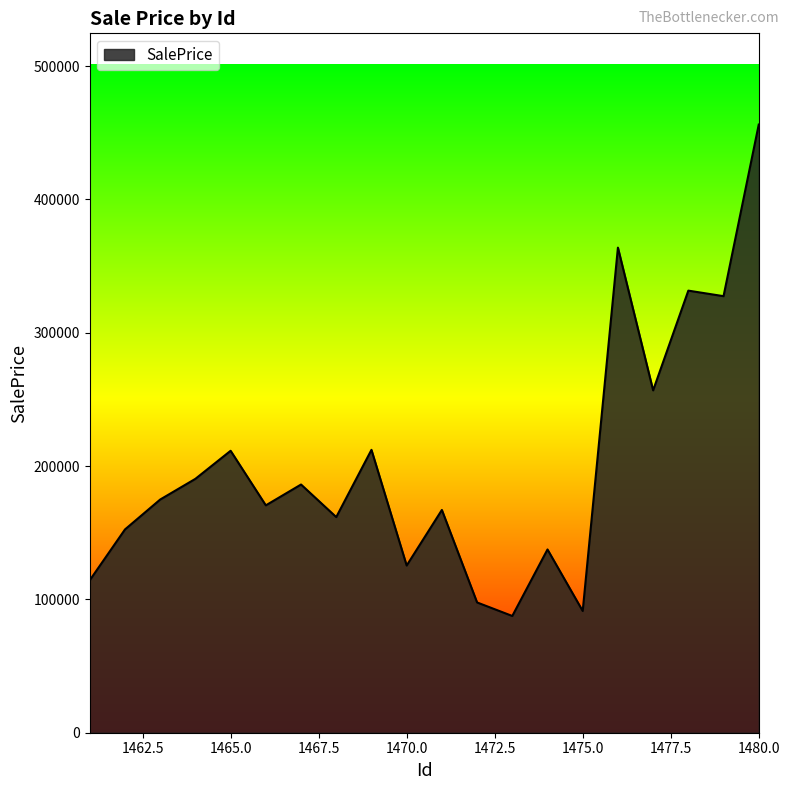

What is the smallest value displayed?

87556.3